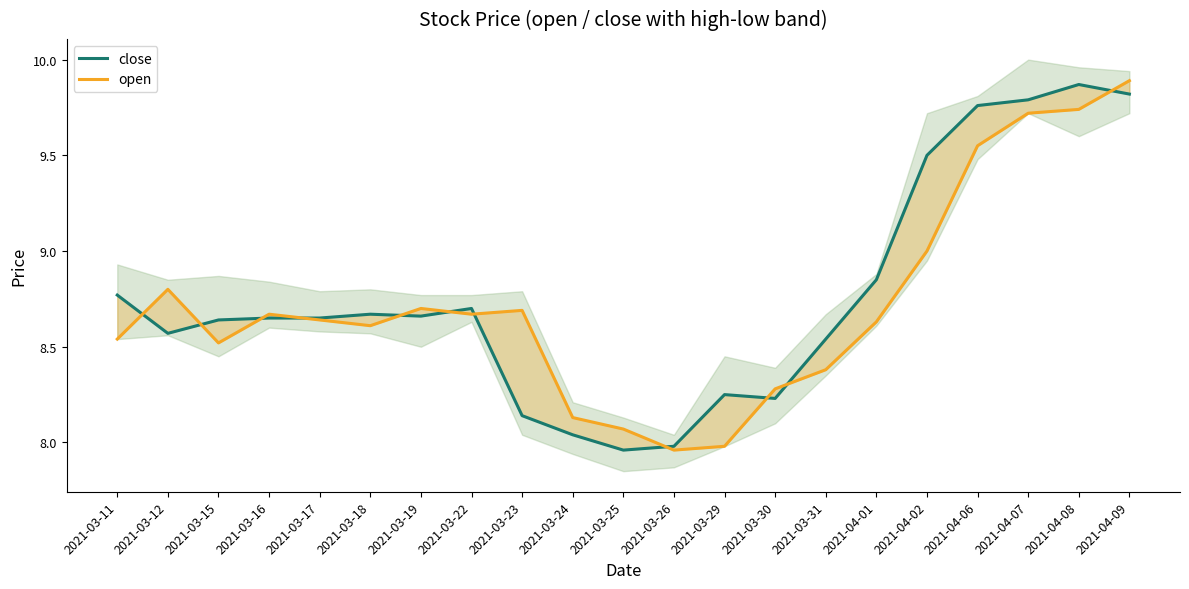

True or false: close and open intersect in this chart.

True